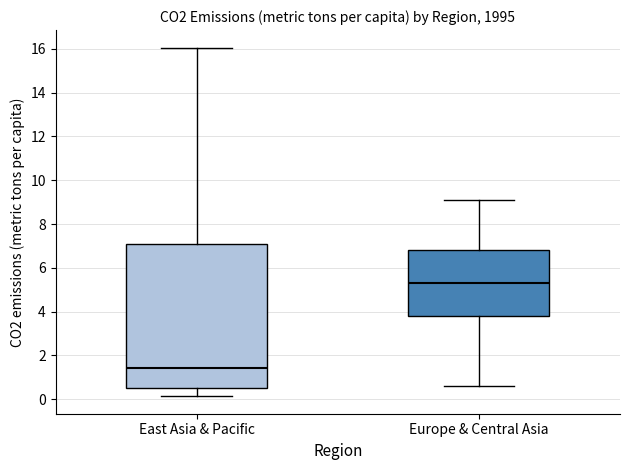

Reading left to right, transcribe this box plot: for each box, give where its median line is, the range the box spans, and where its two whiskers end, as read against the y-axis. The values are not printed on the chart, so give them approximately, as read against the axis.

East Asia & Pacific: median 1.4, box 0.6 to 7.2, whiskers 0.2 to 16.0
Europe & Central Asia: median 5.4, box 3.8 to 6.8, whiskers 0.6 to 9.2